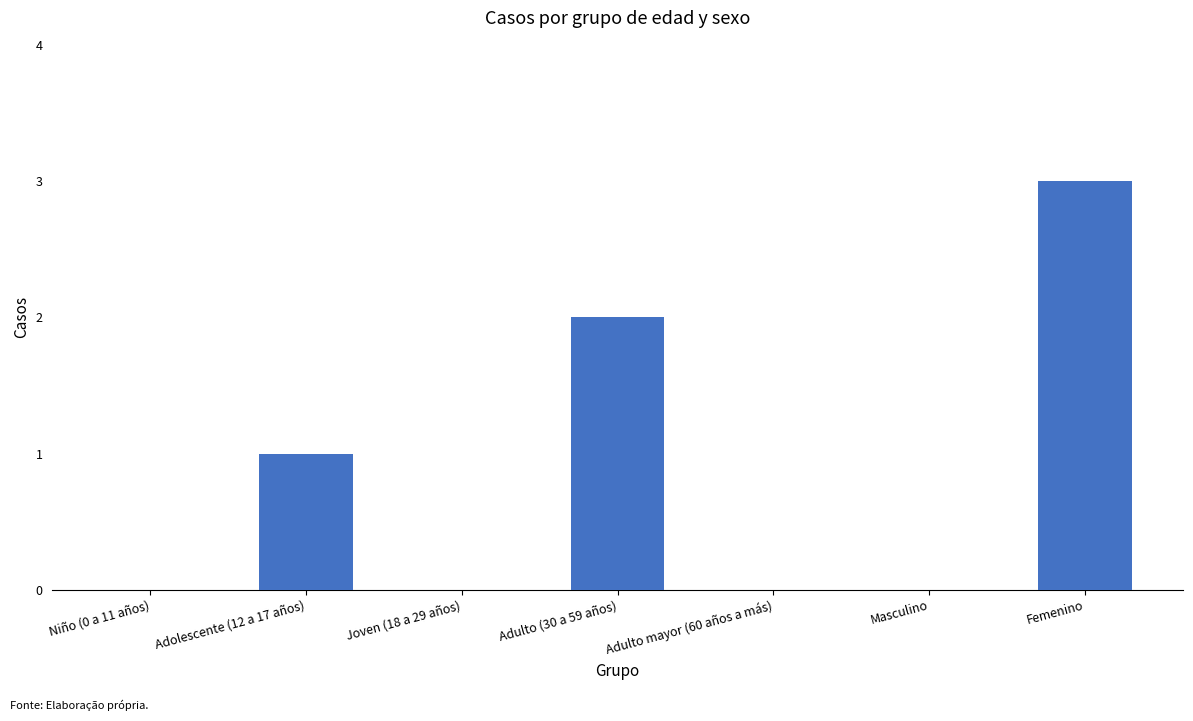

At which category does the chart reach its peak across all series?

Femenino